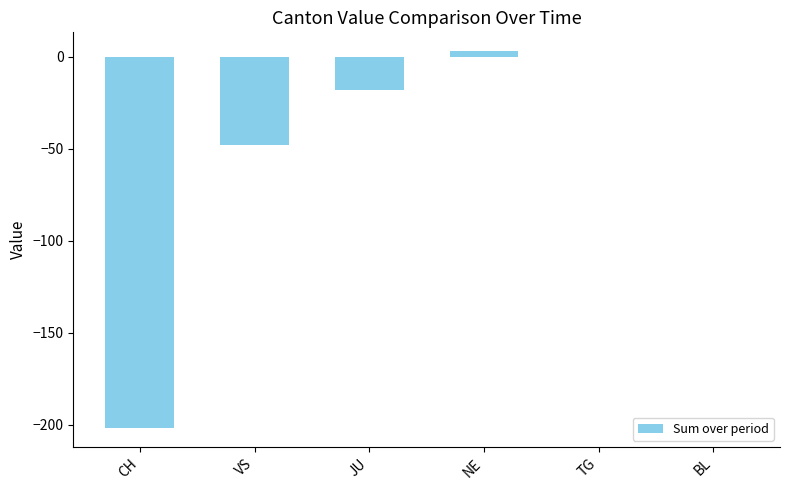

The chart shows a value of 113 at BL. True or false?

False